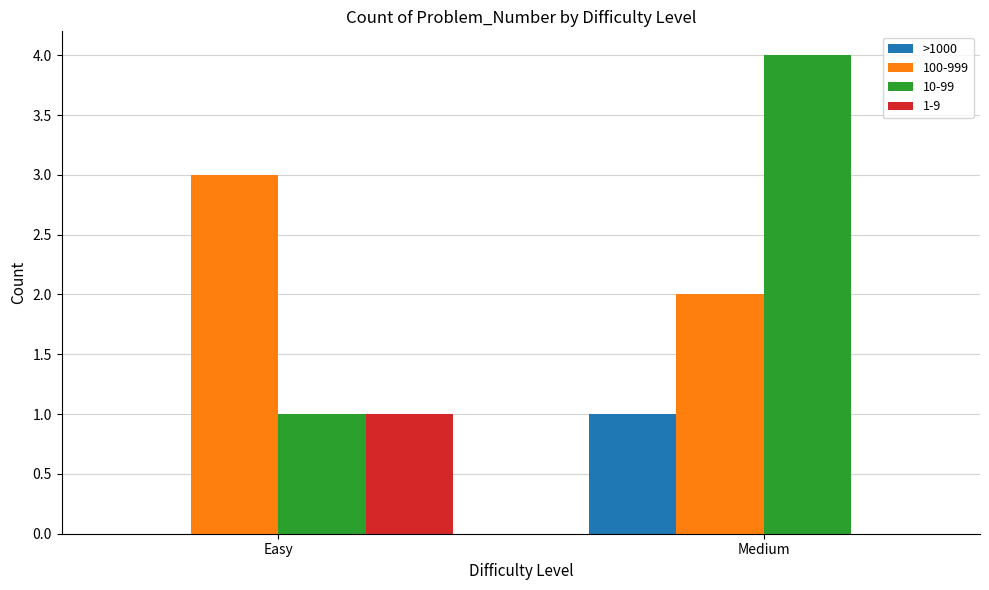

At which category does the chart reach its peak across all series?

Medium